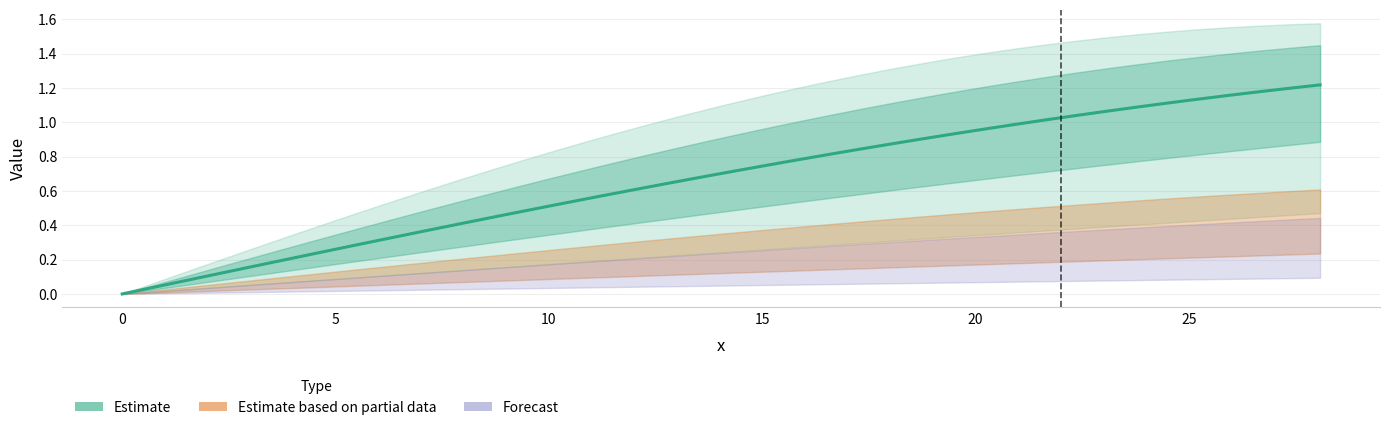

What is the difference between the maximum and minimum values?

1.2